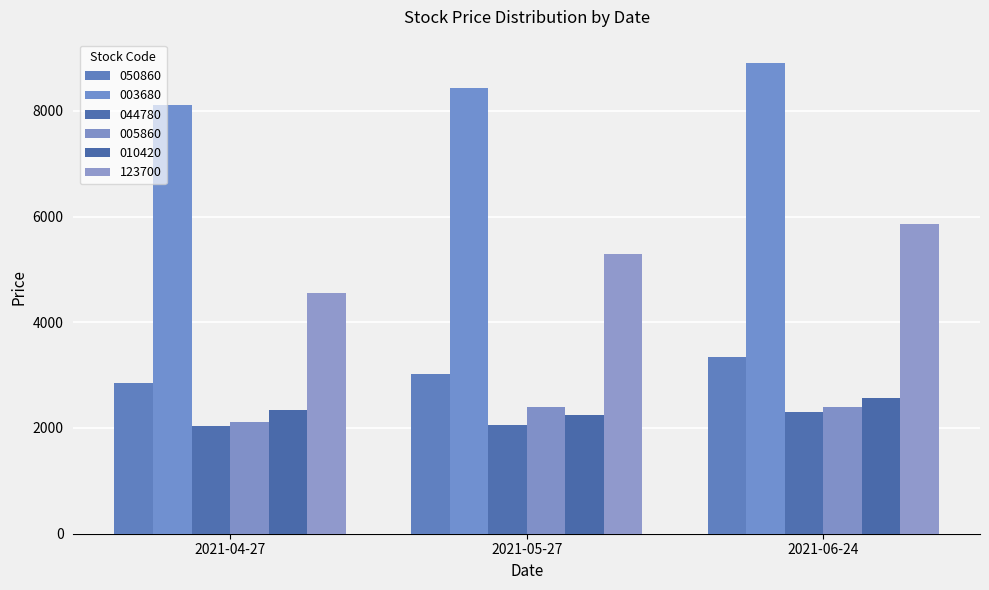

What is the lowest value of the 123700 series?

4555